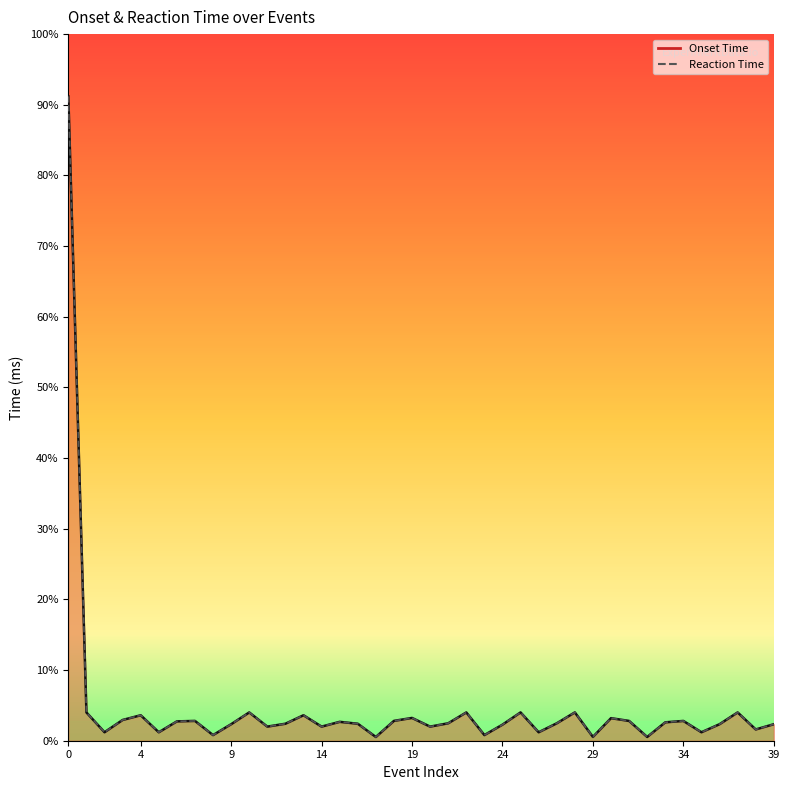

Which series has the largest range (max minus min)?

Onset Time